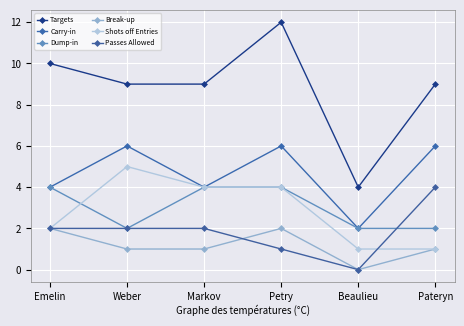

What is the label of the 2nd point from the left?

Weber